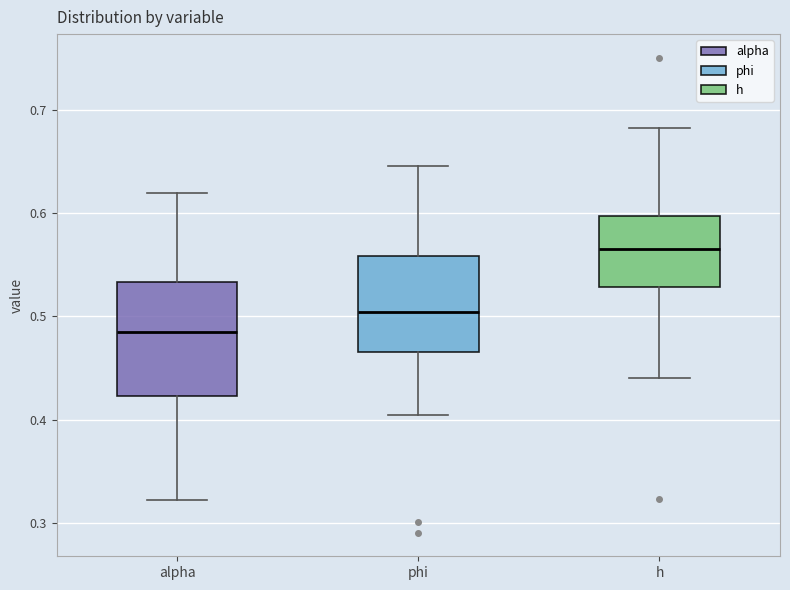

Reading left to right, read every box against the y-axis: the position of its median line, the range the box covers, and the ends of its whiskers. The values are not printed on the chart, so give them approximately, as read against the axis.

alpha: median 0.49, box 0.42 to 0.53, whiskers 0.32 to 0.62
phi: median 0.50, box 0.47 to 0.56, whiskers 0.40 to 0.65
h: median 0.57, box 0.53 to 0.60, whiskers 0.44 to 0.68